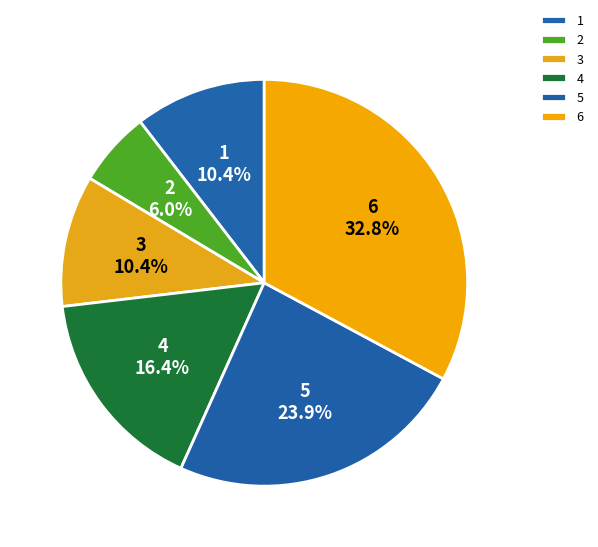

To the nearest percent, what percentage of the pie is 4?

16%